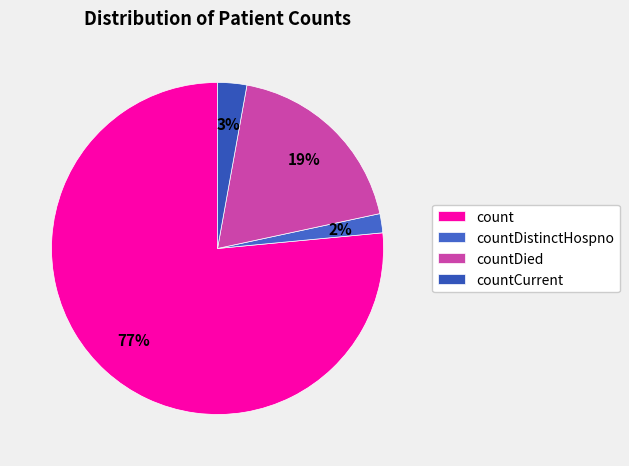

Rank the categories by value from highest to lowest.

count, countDied, countCurrent, countDistinctHospno